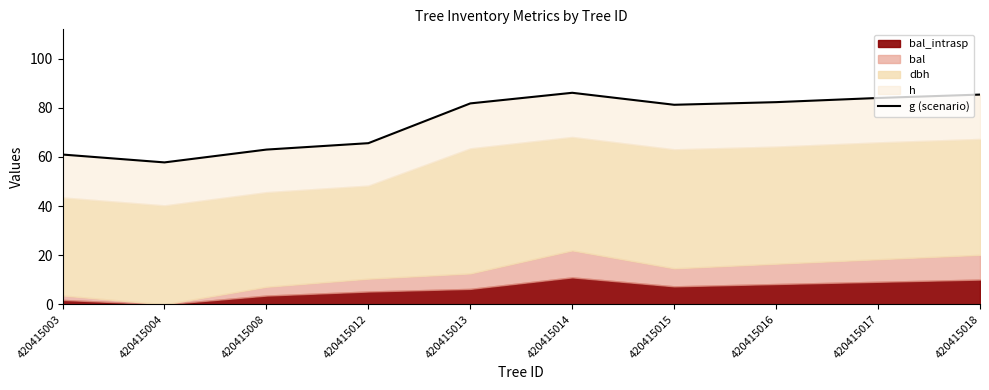

Between 420415017 and 420415003, which is larger?

420415017